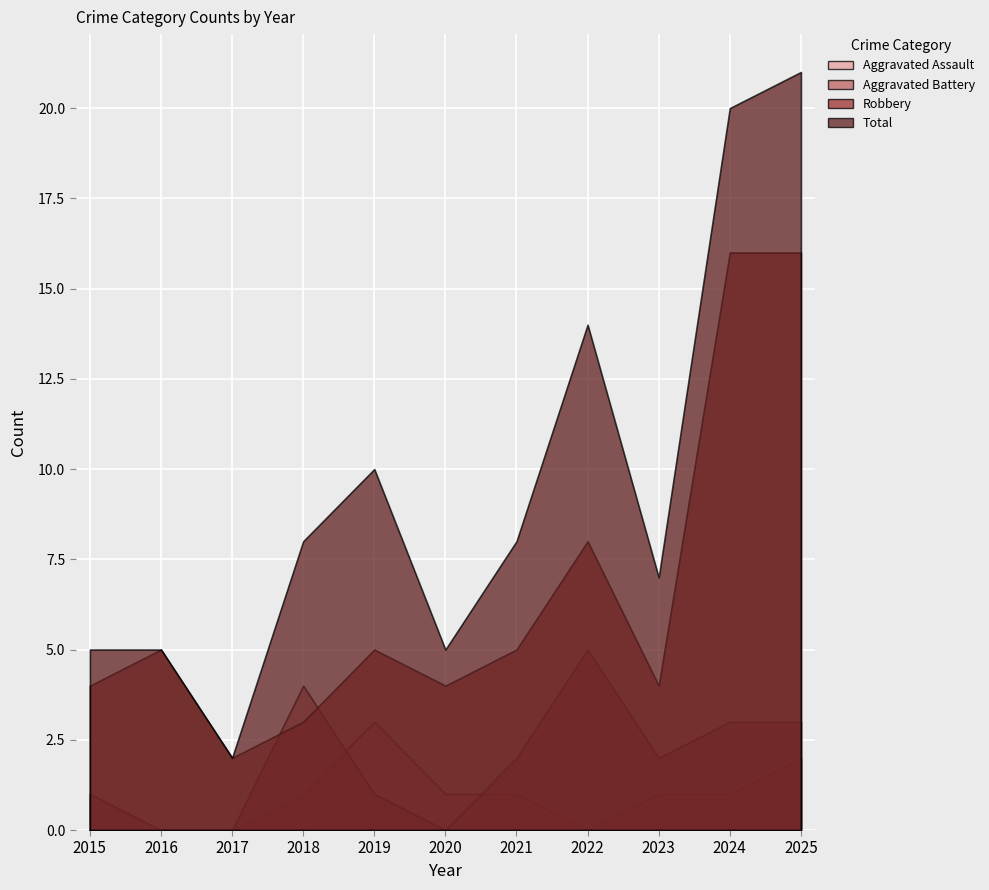

Which category has the lowest value in the Robbery series?

2017